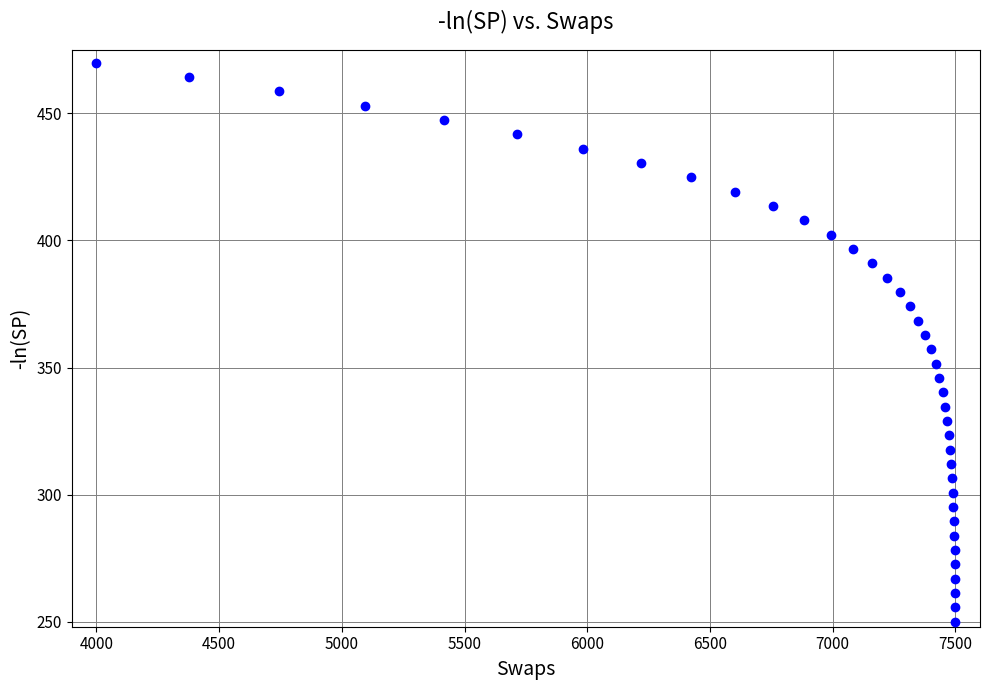

What is the range of X values (max minus min)?

3500.0